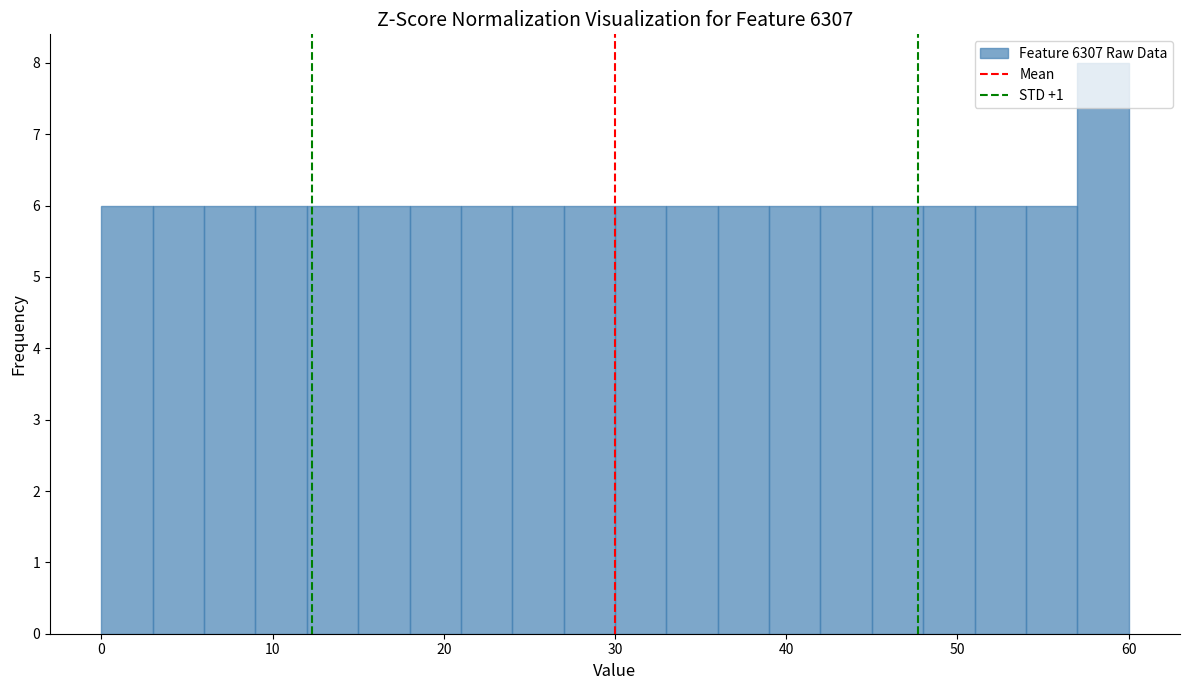

Read against the x-axis, roughly where is the centre of the tallest bar?

59